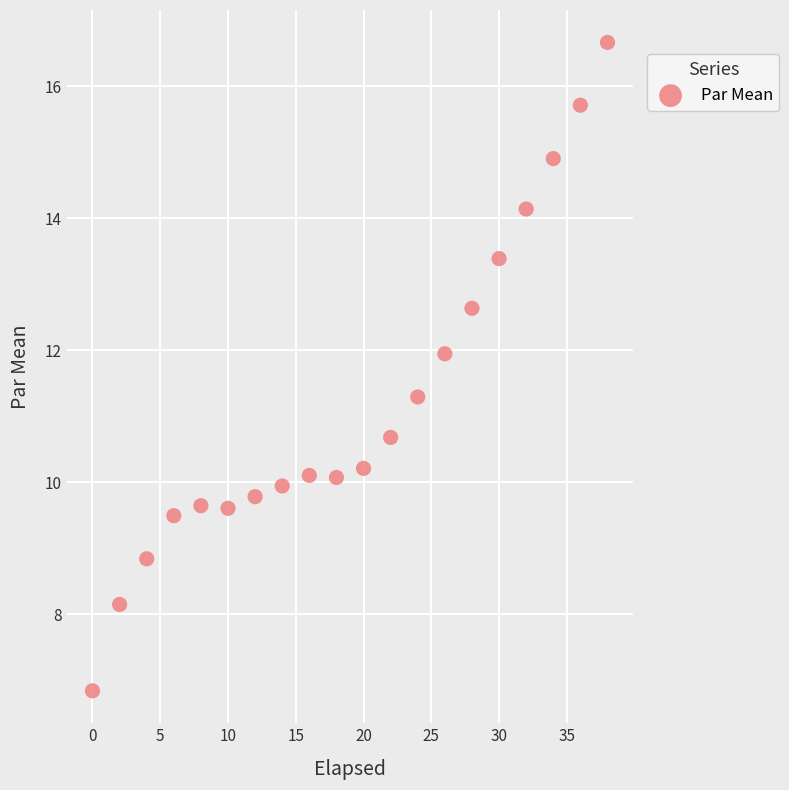

What is the range of X values (max minus min)?

38.0